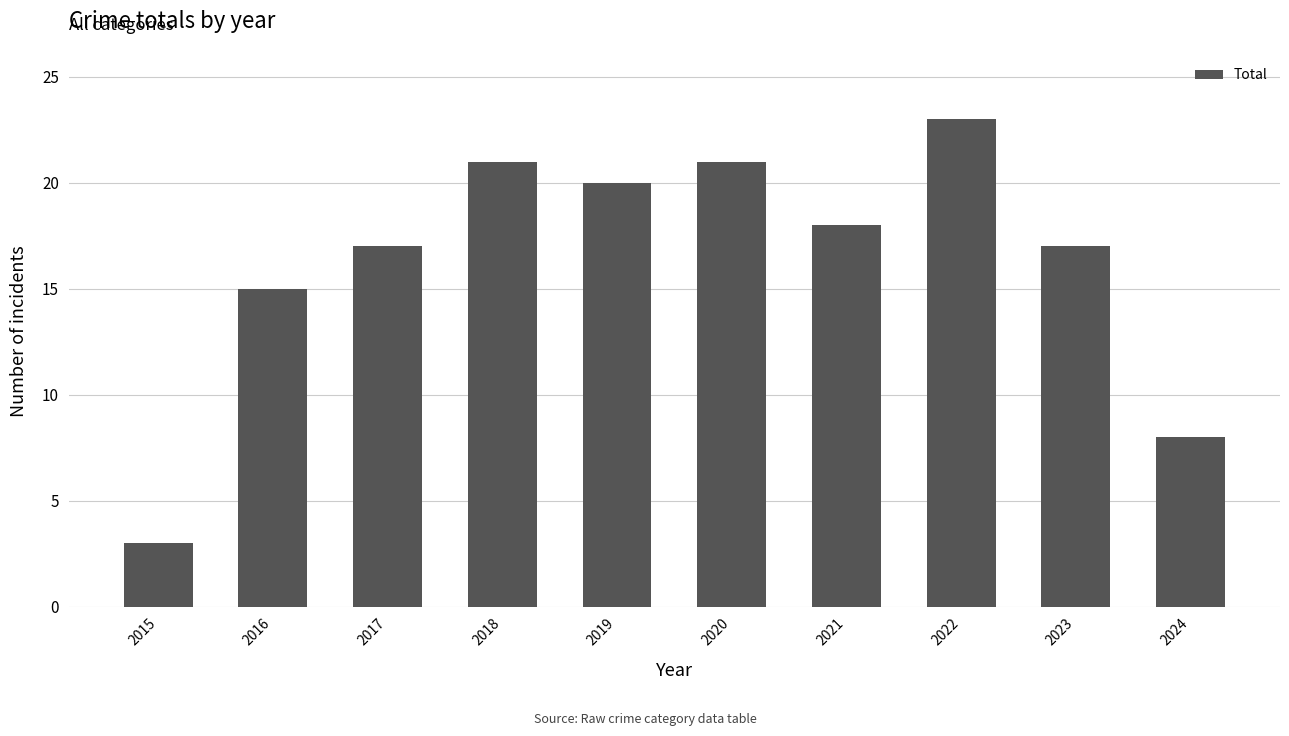

How many series are shown in this chart?

1